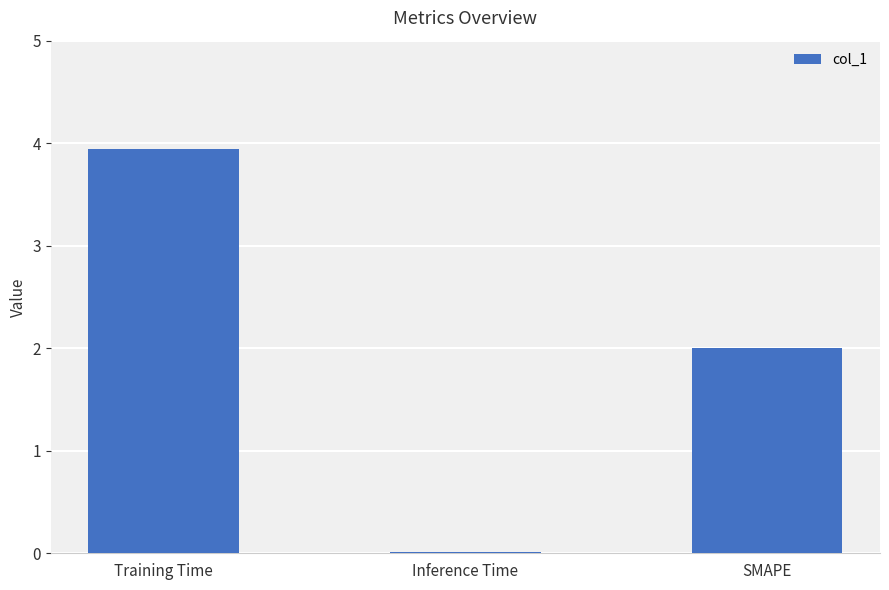

Rank the categories by value from highest to lowest.

Training Time, SMAPE, Inference Time